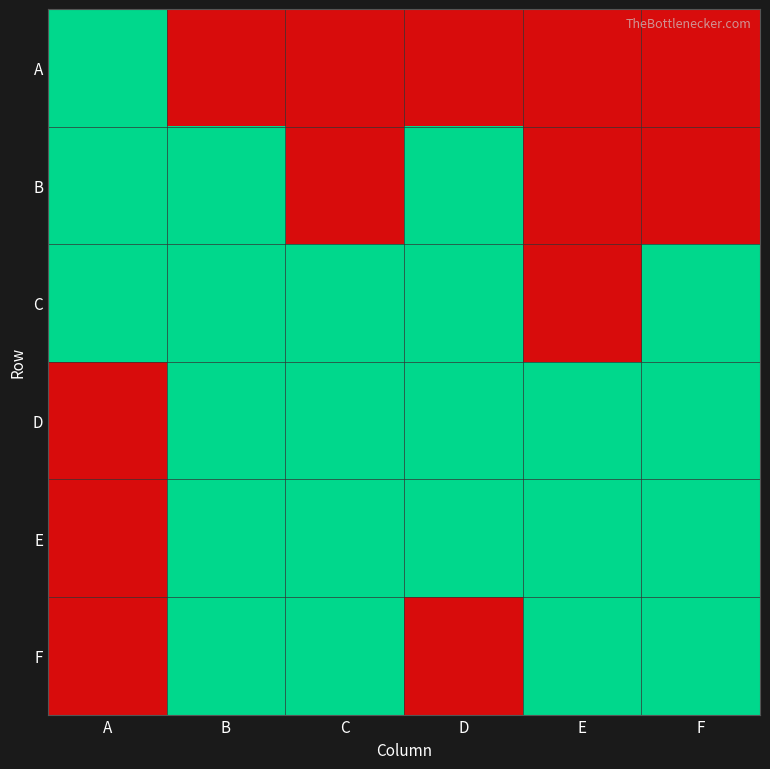

Reading left to right, list all the values displayed in this chart.

A: A=1	B=0	C=0	D=0	E=0	F=0
B: A=1	B=1	C=0	D=1	E=0	F=0
C: A=1	B=1	C=1	D=1	E=0	F=1
D: A=0	B=1	C=1	D=1	E=1	F=1
E: A=0	B=1	C=1	D=1	E=1	F=1
F: A=0	B=1	C=1	D=0	E=1	F=1